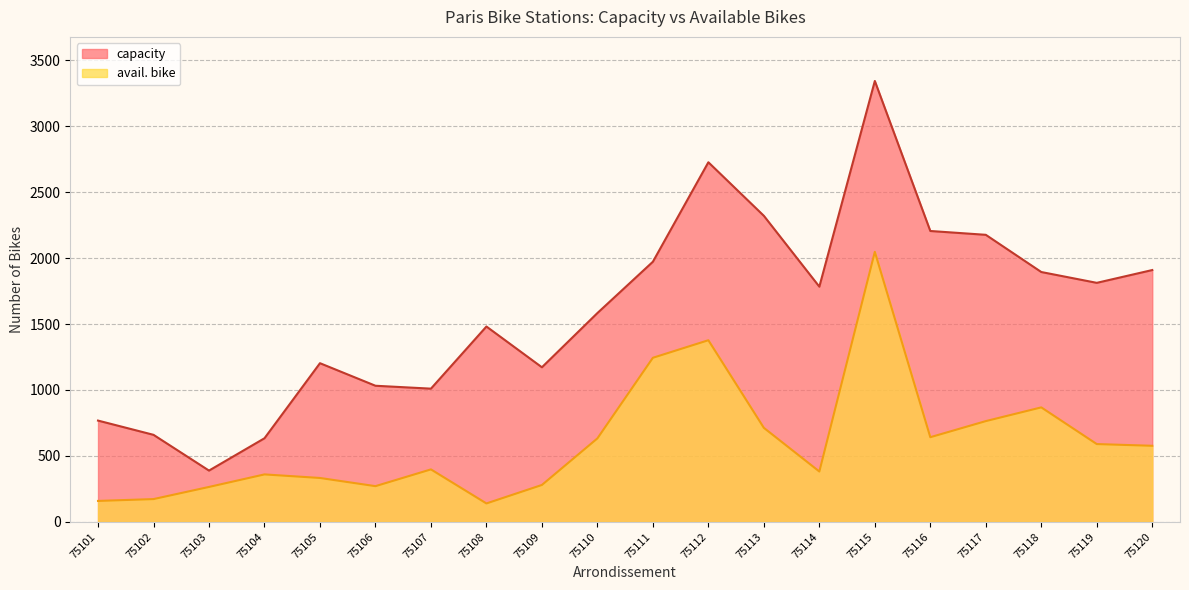

True or false: avail. bike and capacity cross at least once.

False